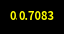

Does any single category account for the majority?

Yes